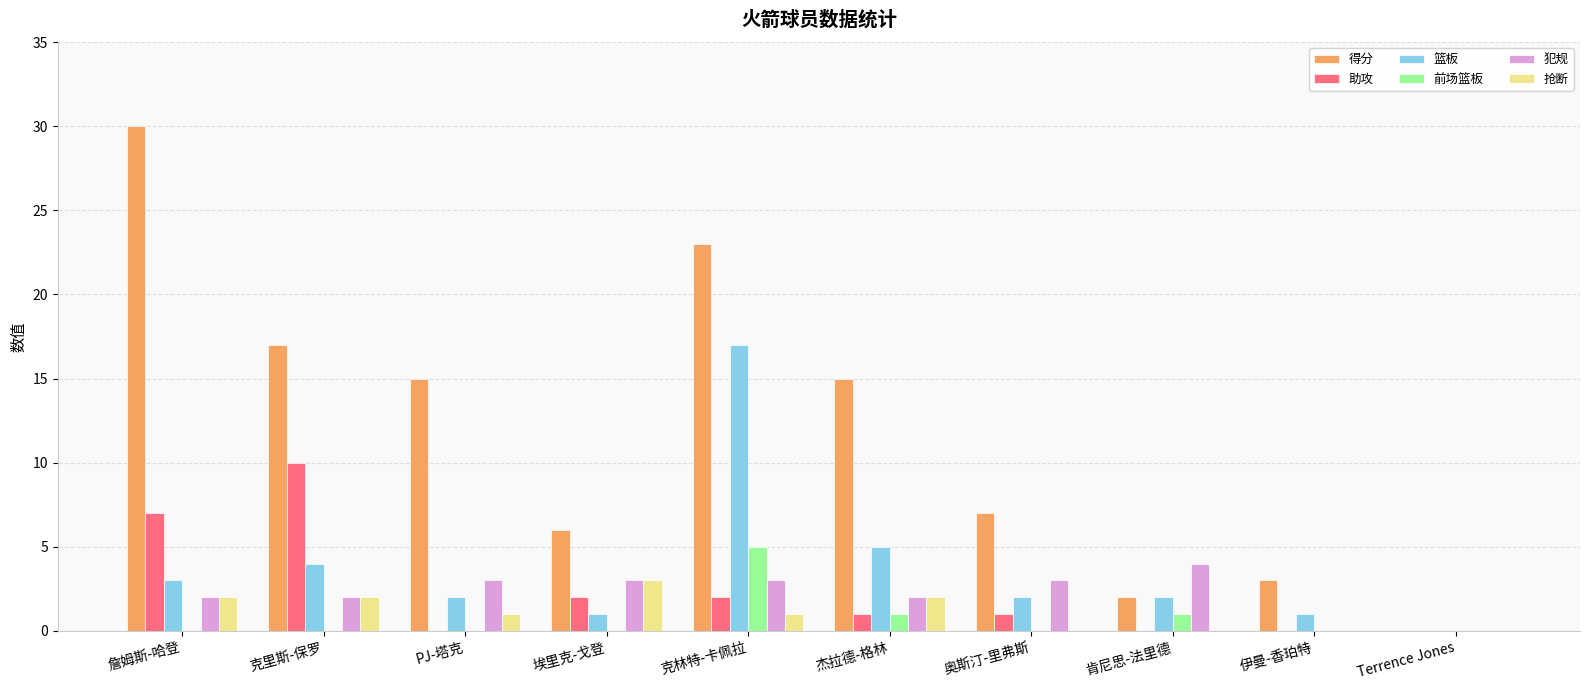

The value of 前场篮板 at 杰拉德-格林 is 1. True or false?

True